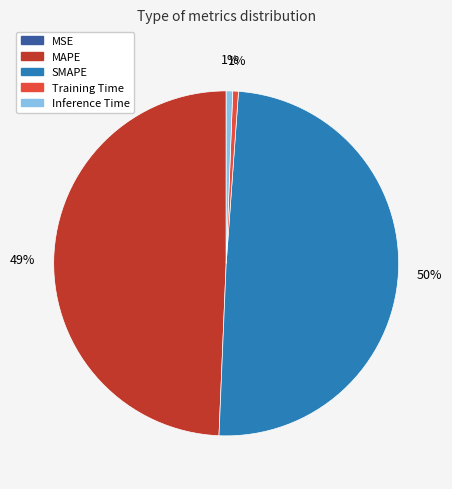

Is there any slice that represents more than half of the pie?

No